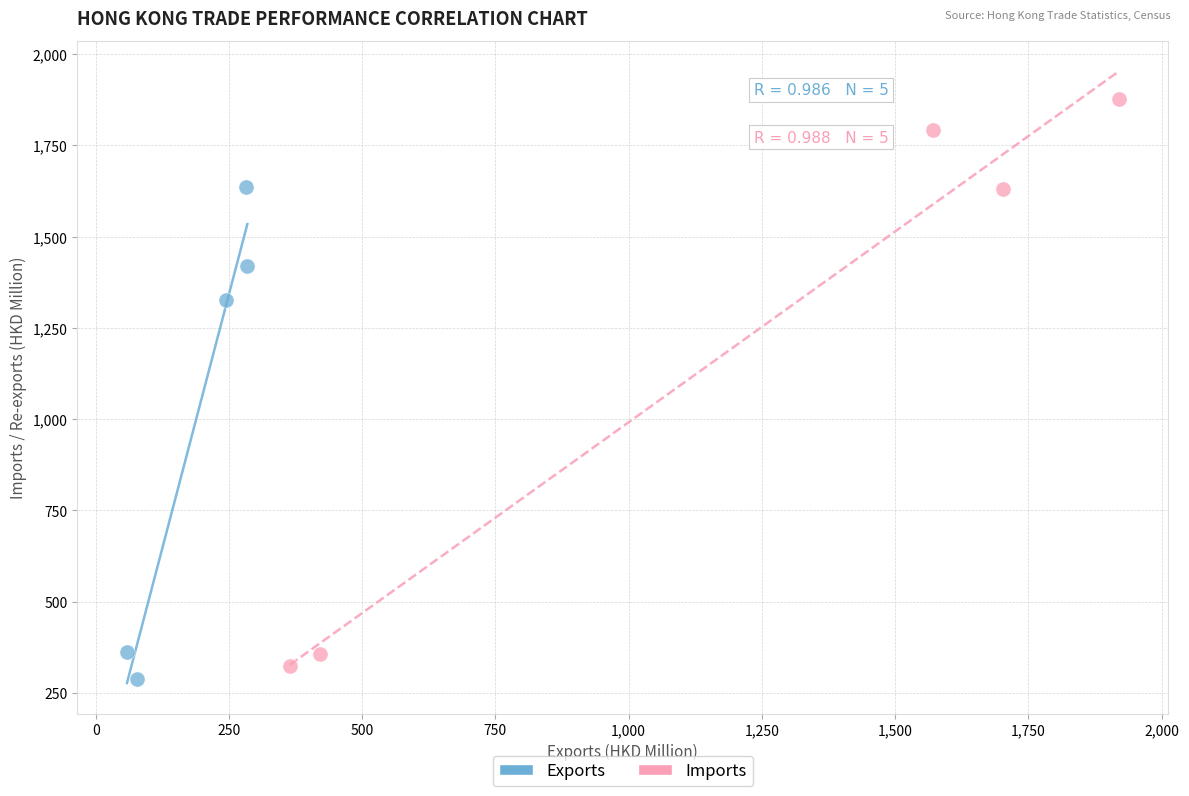

Which series has the widest spread of Y values?

Imports